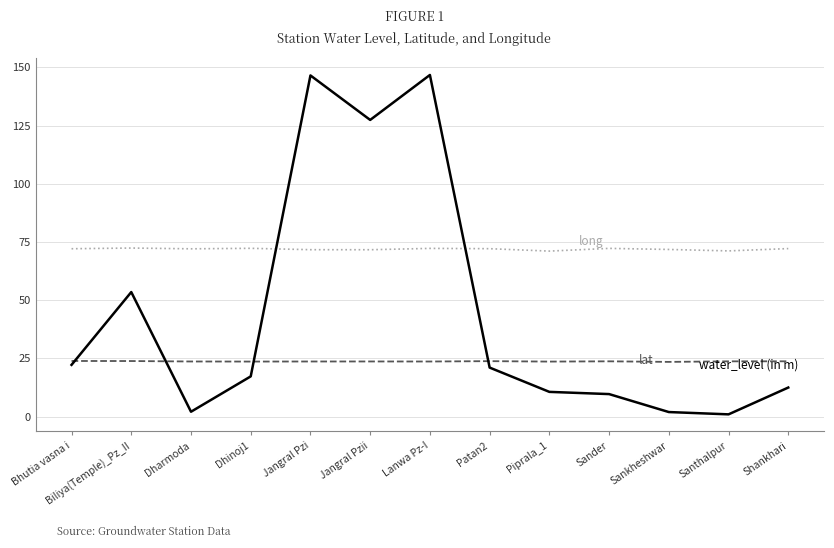

What is the spread (max minus min) of values at Sander?

62.6